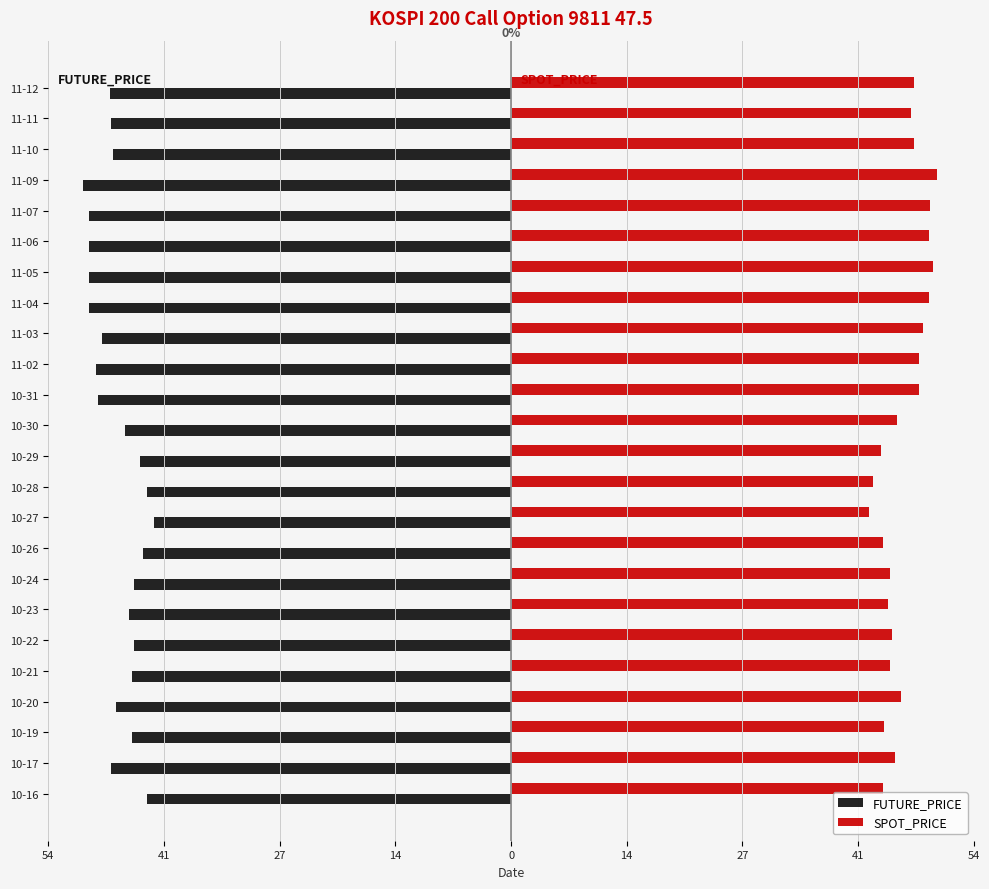

What are all the series names shown in the legend?

FUTURE_PRICE, SPOT_PRICE